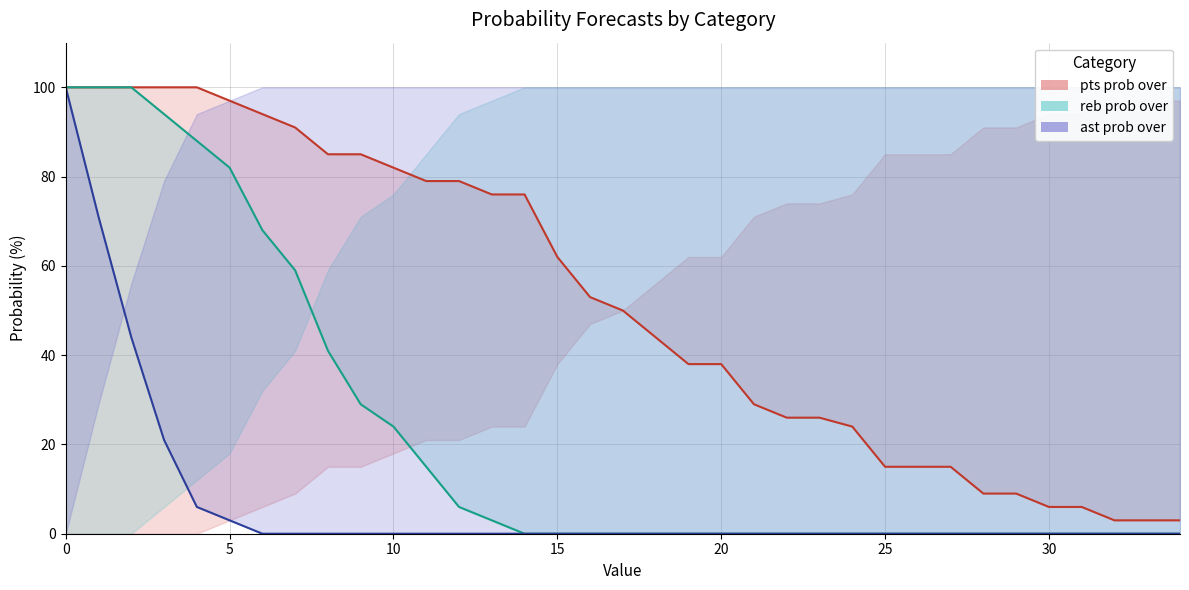

Between 9 and 17, which series saw the biggest shift?

pts prob over line